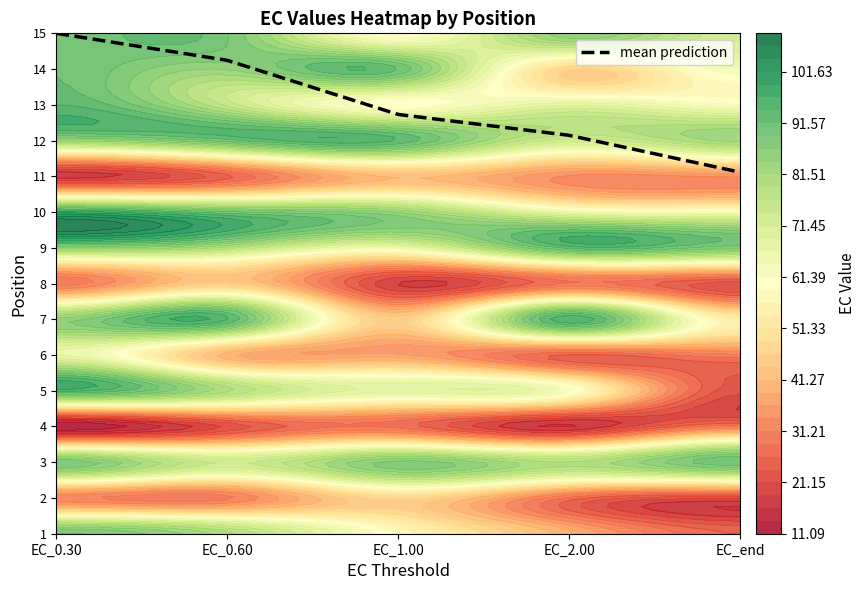

What is the approximate value of 1 at 4?

26.2